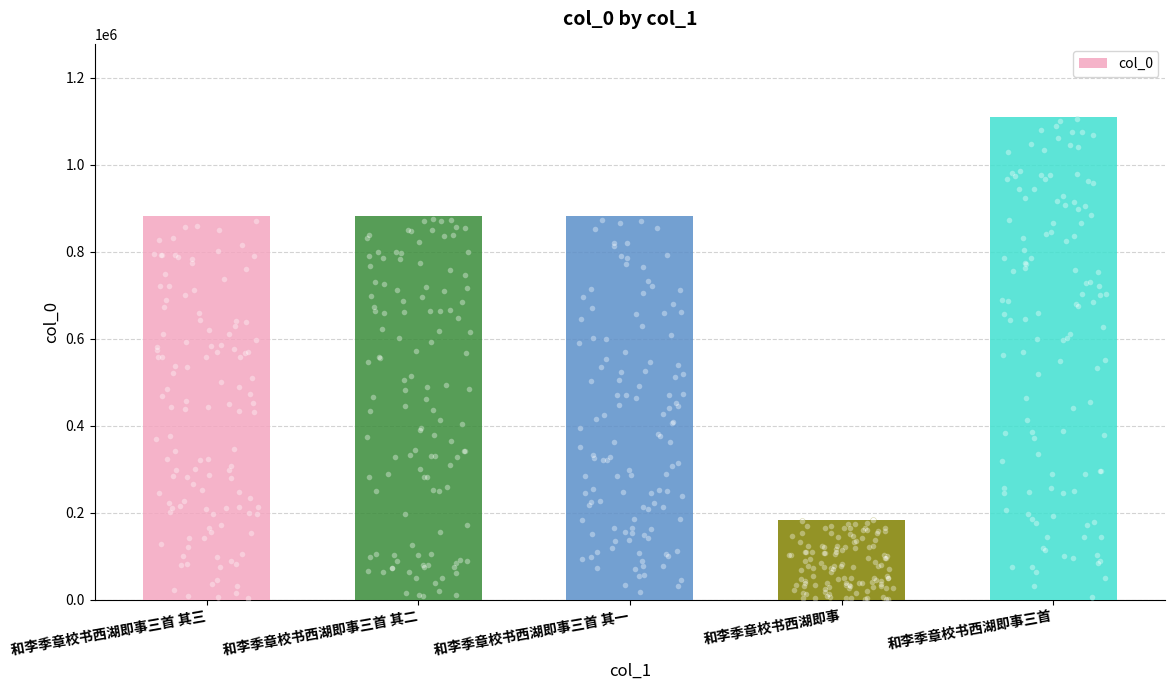

Which has a higher value, 和李季章校书西湖即事三首 or 和李季章校书西湖即事三首 其一?

和李季章校书西湖即事三首